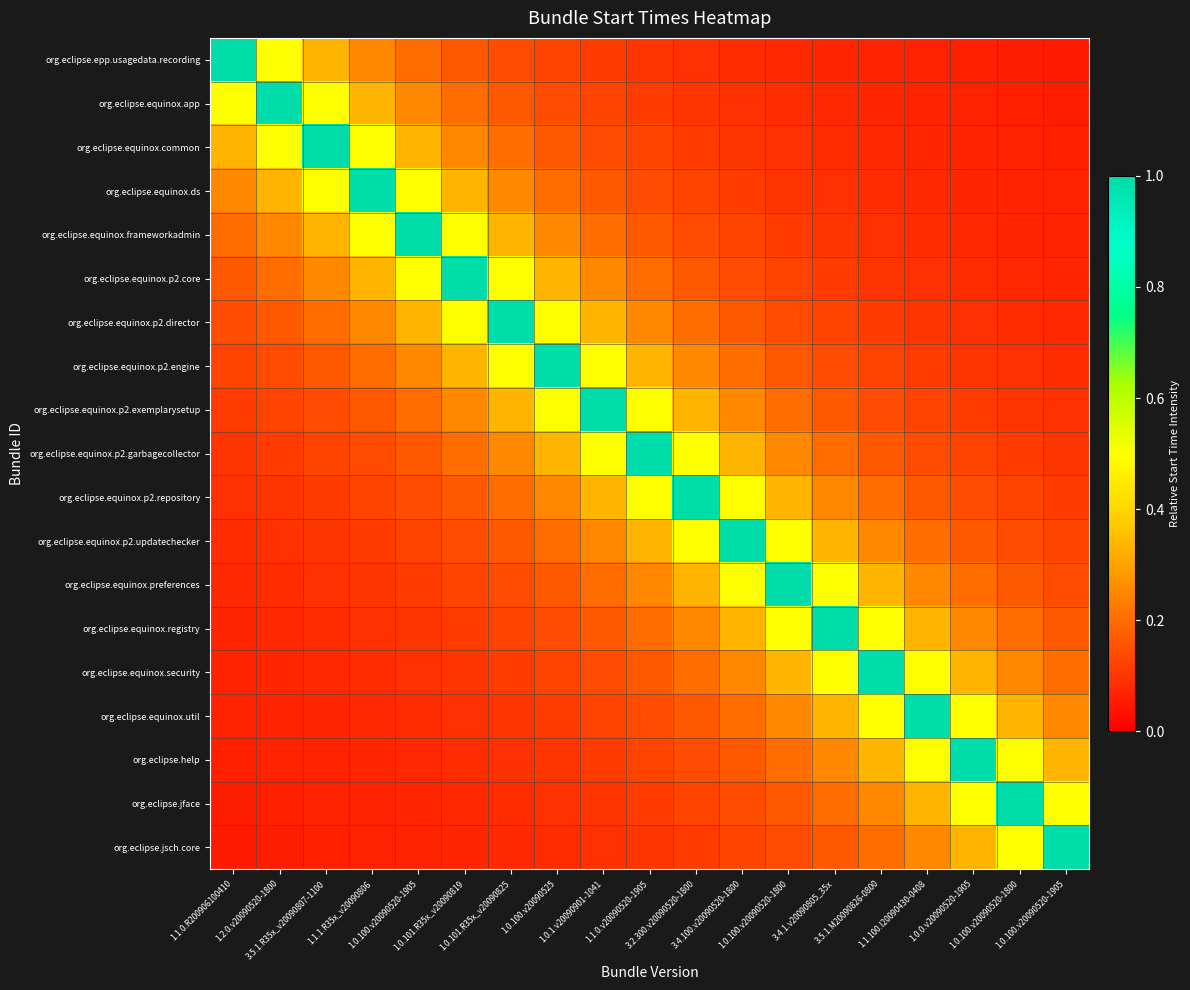

What is the total value across all series at 1.0.1.v20090901-1041?

4.8